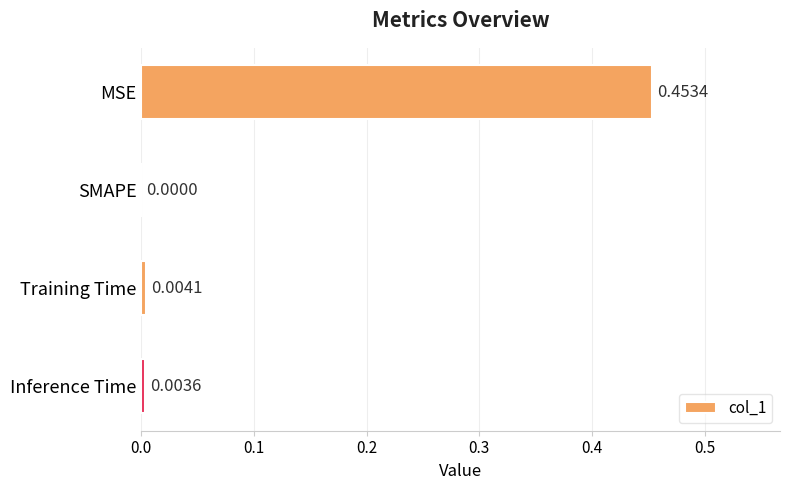

Where is the data nearest to the value 0?

SMAPE